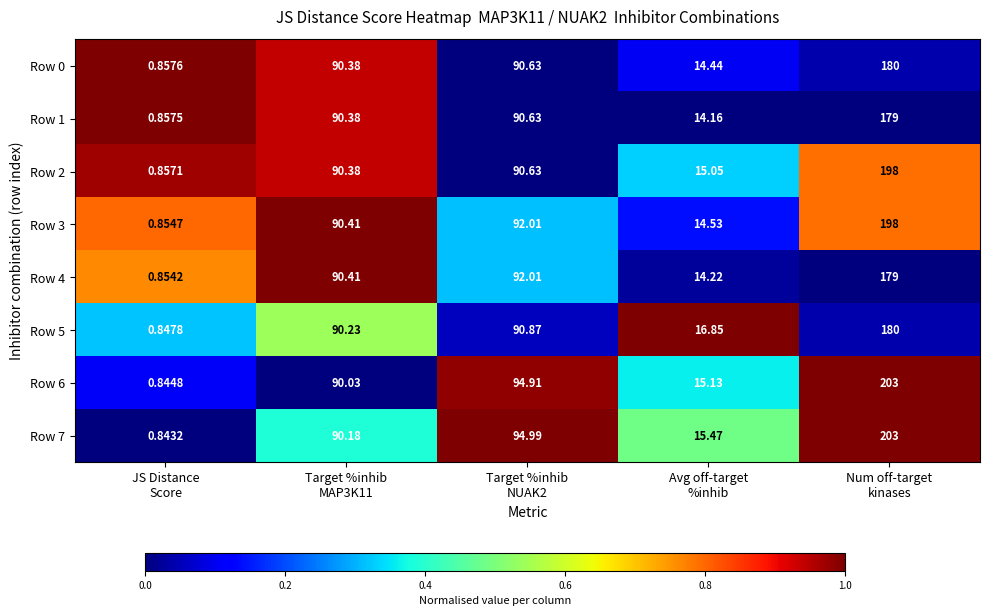

How many values in the Row 0 series are below 90?

2